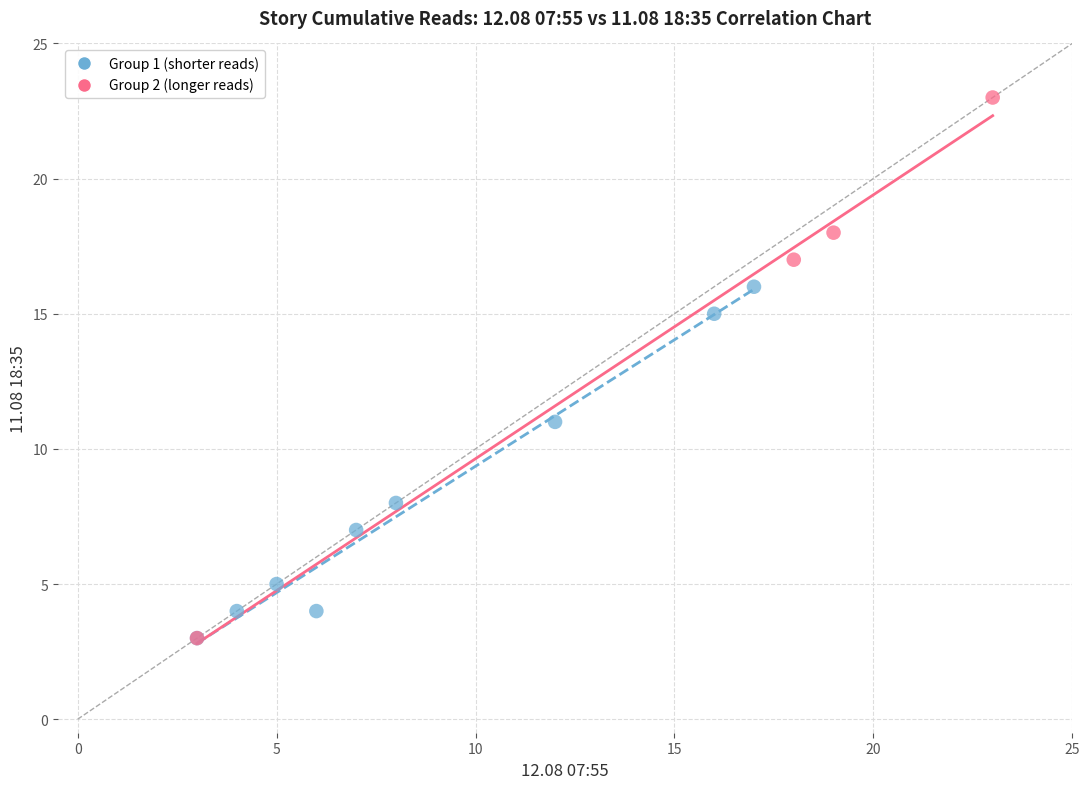

Which series has the widest spread of Y values?

Group 2 (longer reads)